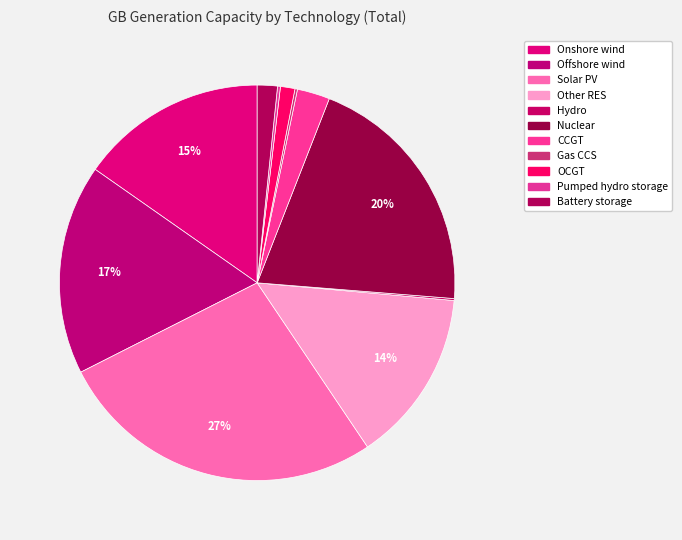

What is the change in value from Onshore wind to Gas CCS?

-158925.0